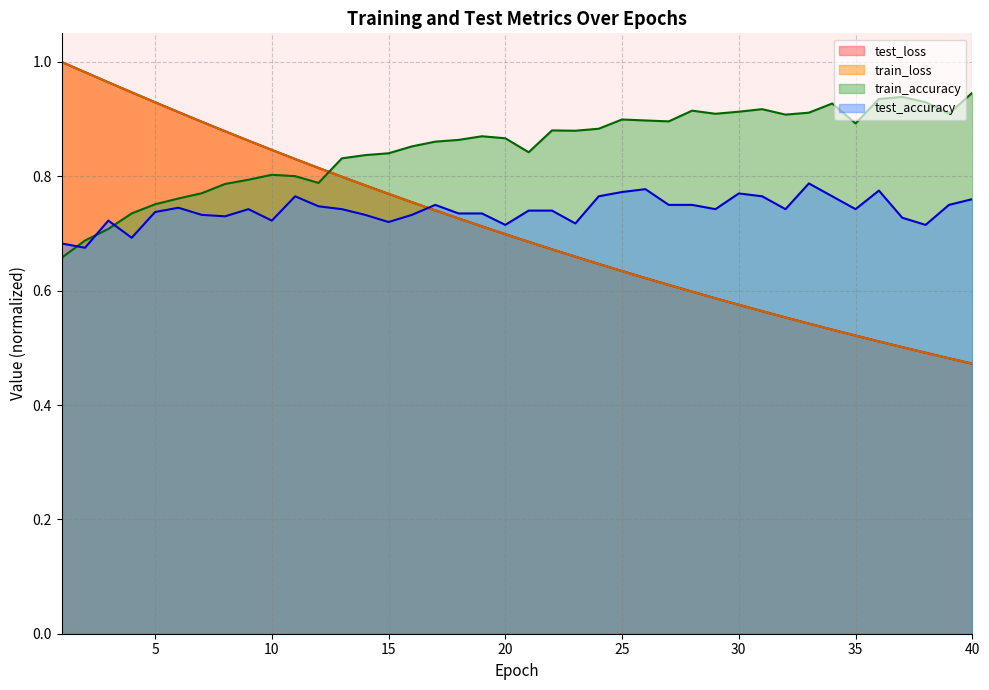

List the labels in order of test_loss value, smallest first.

40, 39, 38, 37, 36, 35, 34, 33, 32, 31, 30, 29, 28, 27, 26, 25, 24, 23, 22, 21, 20, 19, 18, 17, 16, 15, 14, 13, 12, 11, 10, 9, 8, 7, 6, 5, 4, 3, 2, 1